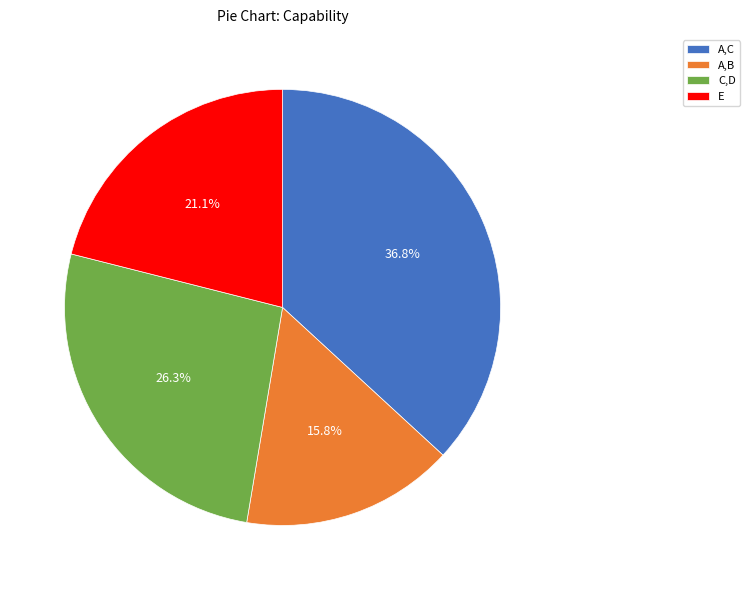

How many slices are in this pie chart?

4